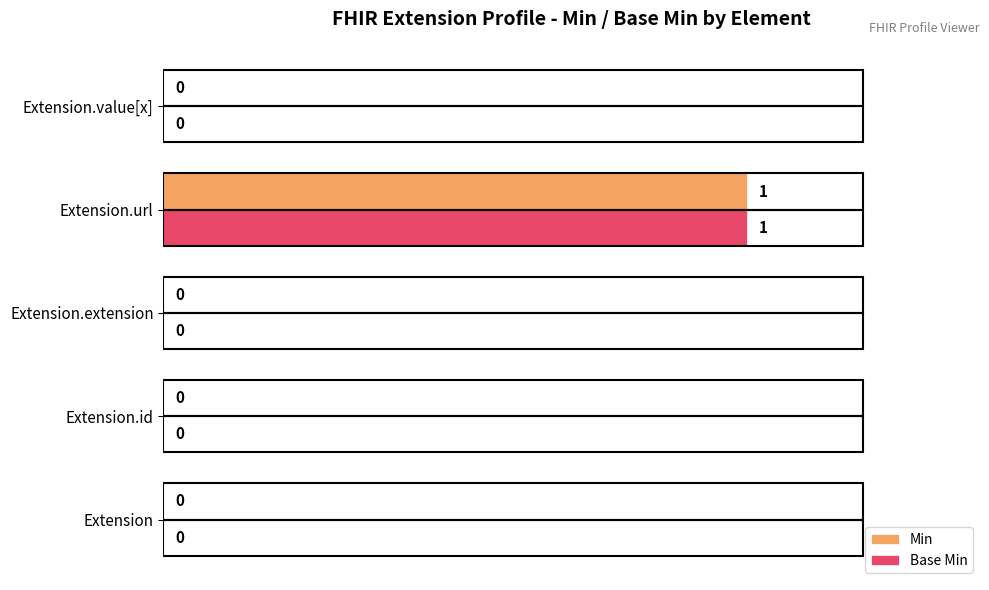

How many Base Min values are between 0 and 1?

5